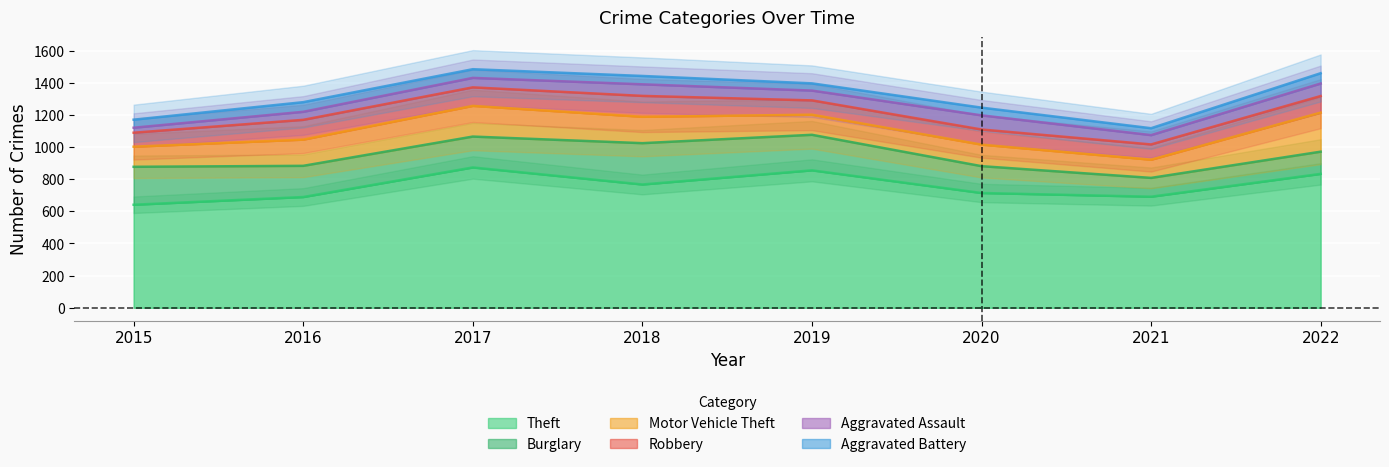

At which label is Burglary closest to 187?

2017